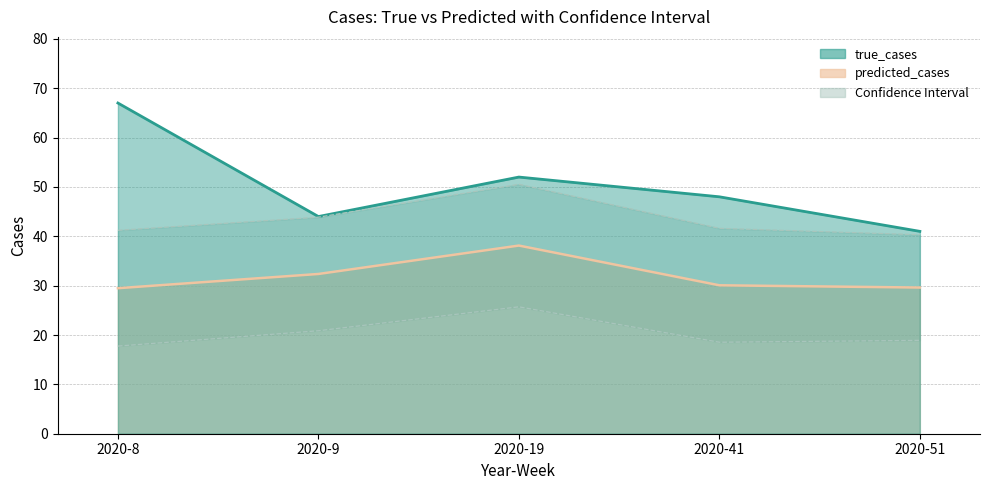

True or false: upper has more than 1 interior local peaks.

False